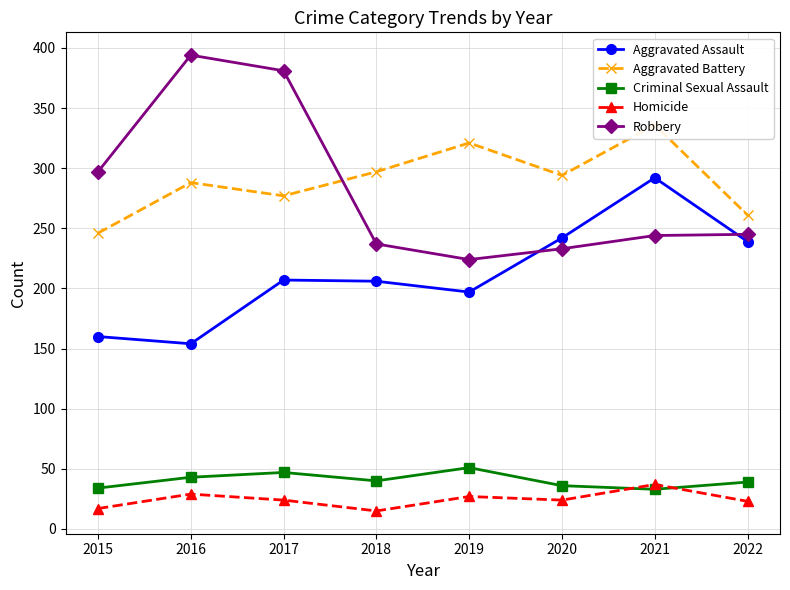

At which category does Homicide reach its first local valley?

2018